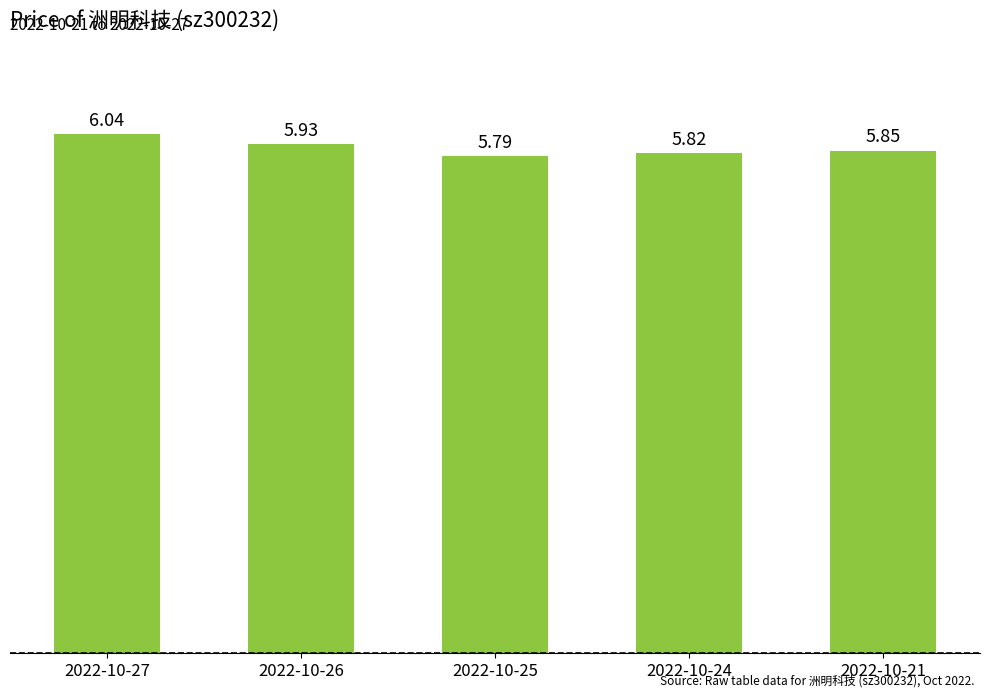

What is the sum of the values at 2022-10-27 and 2022-10-25?

11.8